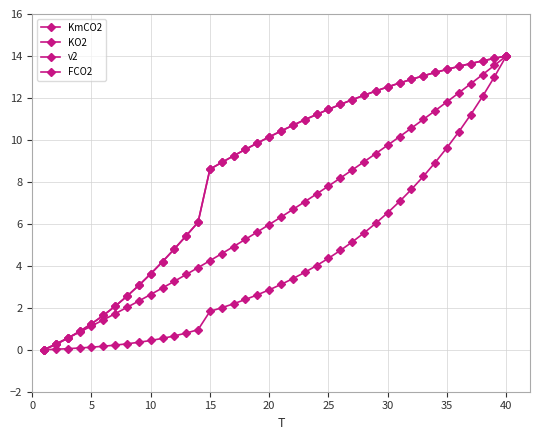

Does the chart have visible grid lines?

Yes